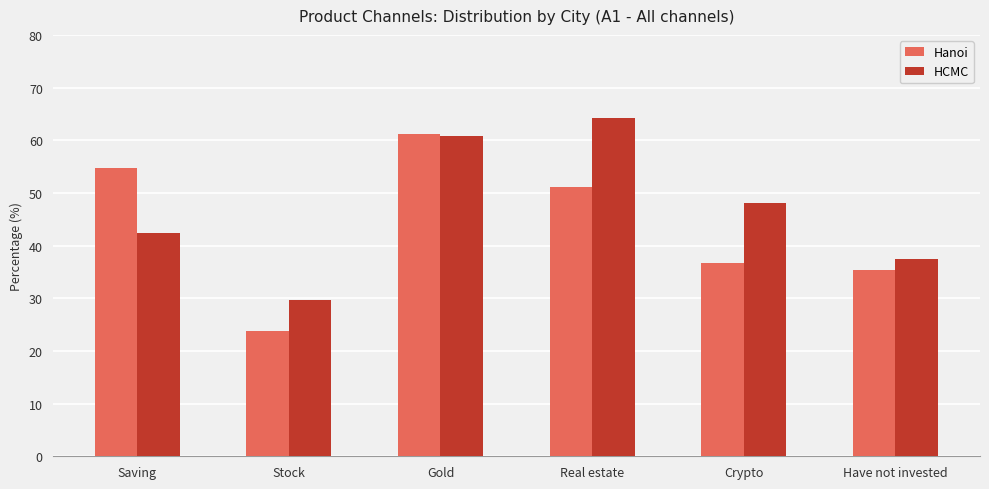

What is the spread (max minus min) of values at Gold?

0.4